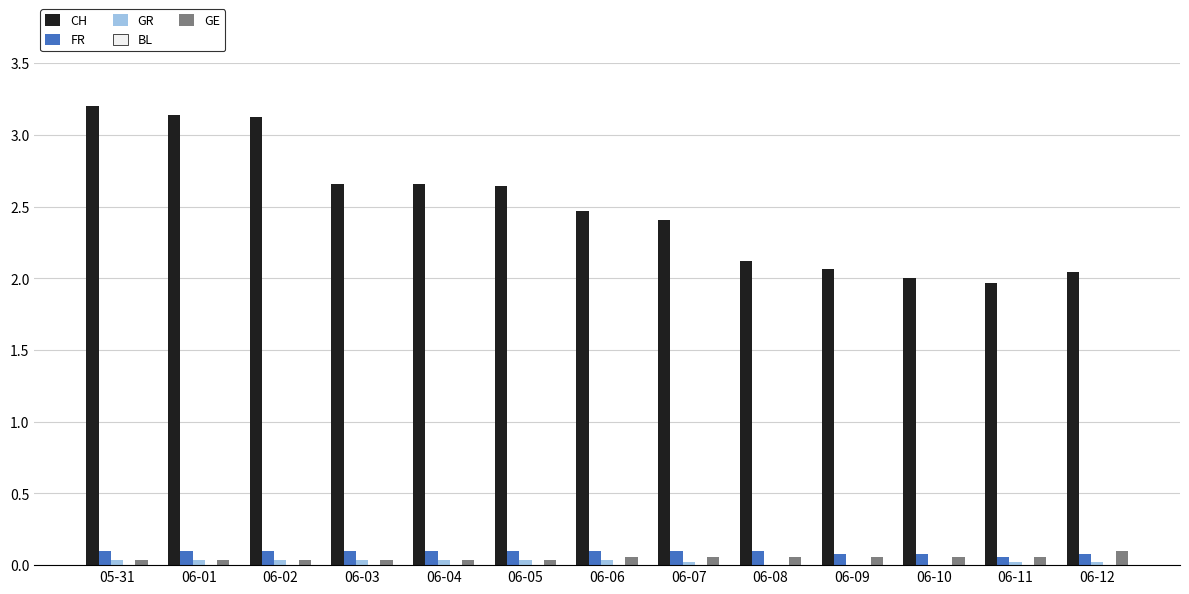

What is the maximum value shown in the chart?

3.2